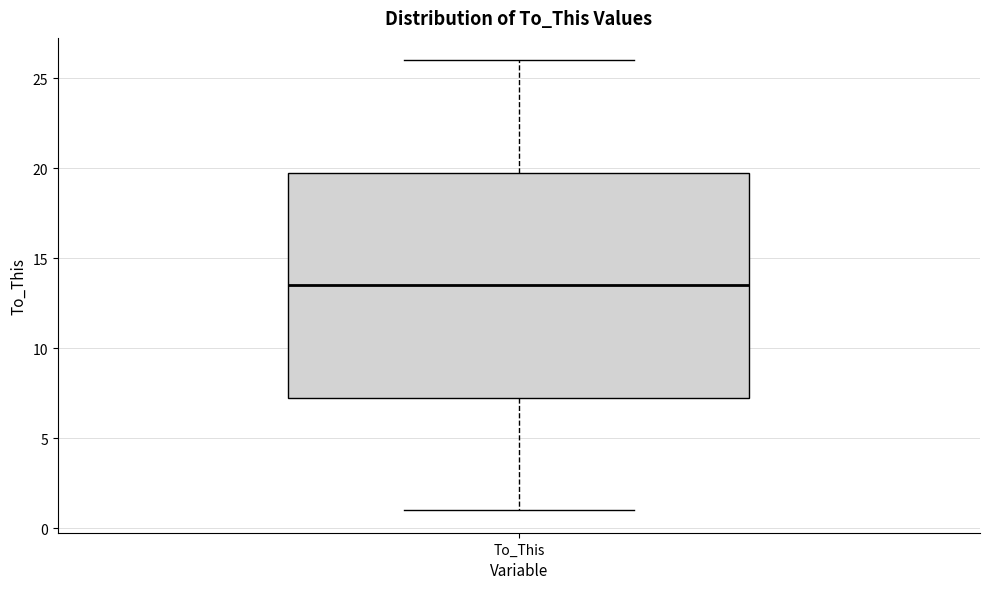

Transcribe this box plot: give where the median line is, the range the box spans, and where the two whiskers end, as read against the y-axis. The values are not printed on the chart, so give them approximately, as read against the axis.

median 13.5, box 7.5 to 20.0, whiskers 1.0 to 26.0